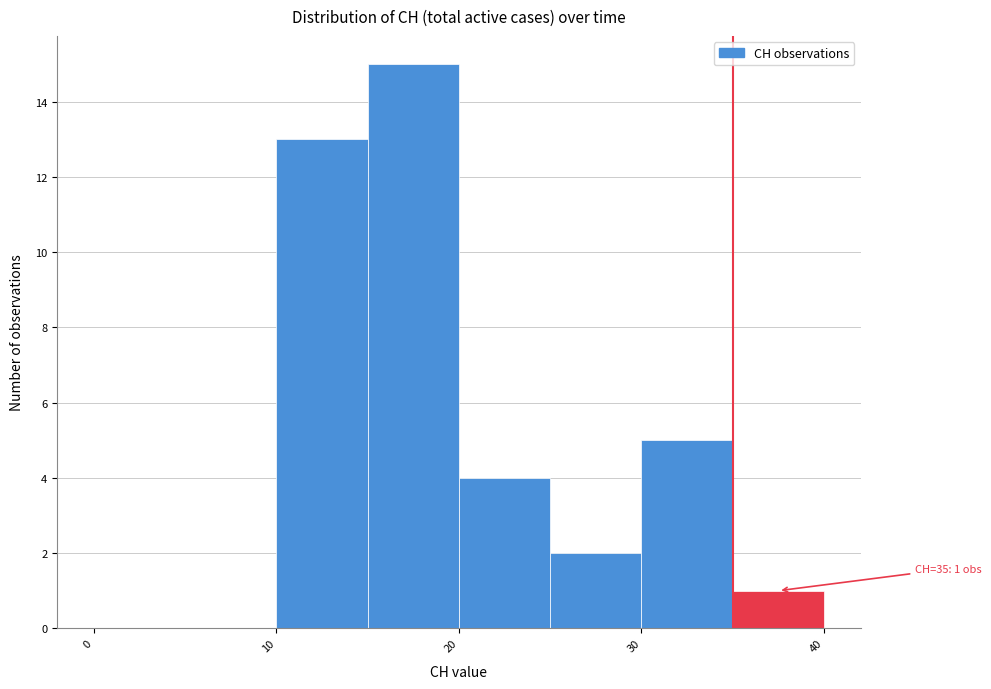

Which range on the x-axis has the tallest bar?

15 to 20